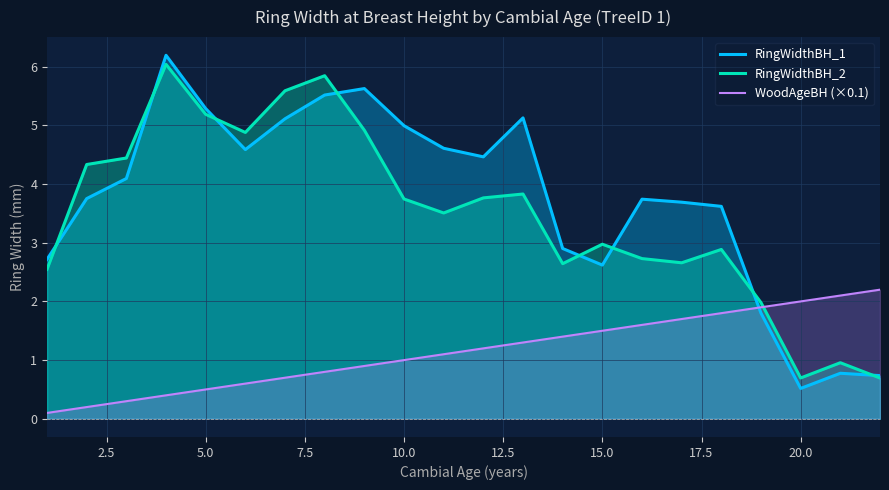

Is the value of RingWidthBH_1 at 10.0 greater than the value of RingWidthBH_2 at 5.0?

No